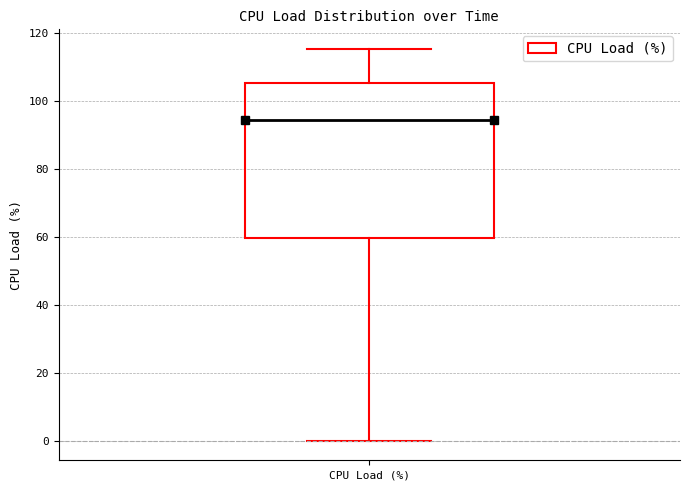

Where does the upper whisker of the box for CPU Load (%) end on the y-axis? The values are not printed on the chart, so give them approximately, as read against the axis.

116